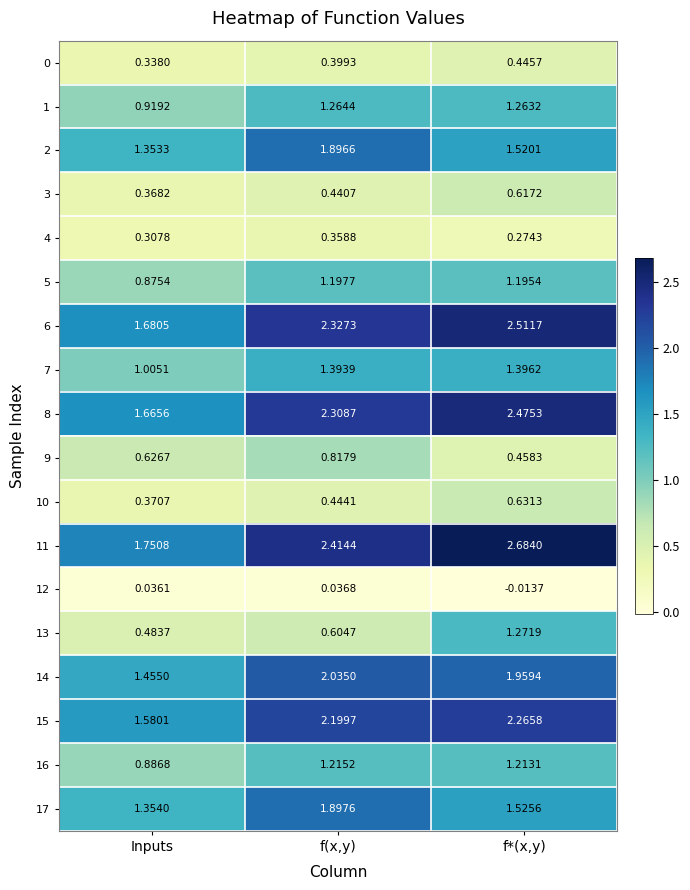

Which label corresponds to the largest value in the chart?

f*(x,y)